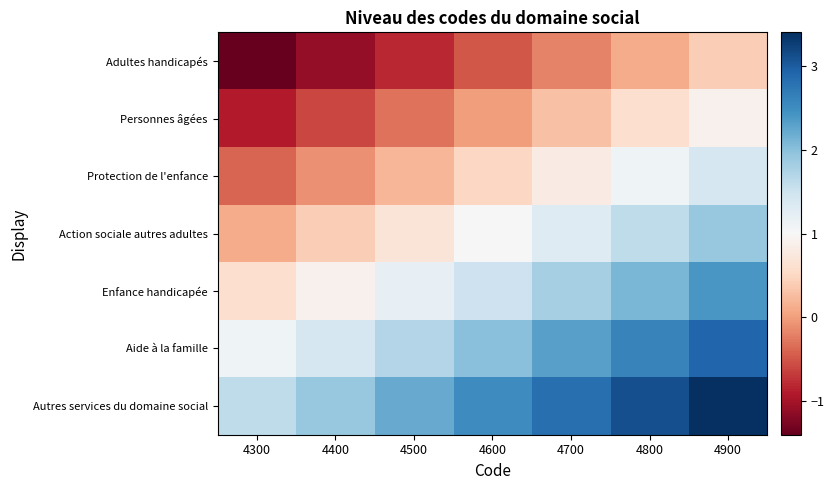

Reading left to right, what are all the values shown in this chart?

Adultes handicapés: 4300=-1.4	4400=-1.1	4500=-0.8	4600=-0.5	4700=-0.2	4800=0.1	4900=0.4
Personnes âgées: 4300=-0.9	4400=-0.6	4500=-0.3	4600=0.0	4700=0.3	4800=0.6	4900=0.9
Protection de l'enfance: 4300=-0.4	4400=-0.1	4500=0.2	4600=0.5	4700=0.8	4800=1.1	4900=1.4
Action sociale autres adultes: 4300=0.1	4400=0.4	4500=0.7	4600=1.0	4700=1.3	4800=1.6	4900=1.9
Enfance handicapée: 4300=0.6	4400=0.9	4500=1.2	4600=1.5	4700=1.8	4800=2.1	4900=2.4
Aide à la famille: 4300=1.1	4400=1.4	4500=1.7	4600=2.0	4700=2.3	4800=2.6	4900=2.9
Autres services du domaine social: 4300=1.6	4400=1.9	4500=2.2	4600=2.5	4700=2.8	4800=3.1	4900=3.4